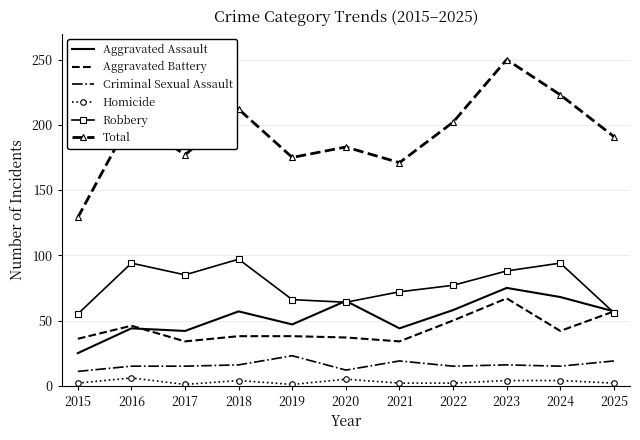

Which series has the largest total across all categories?

Total